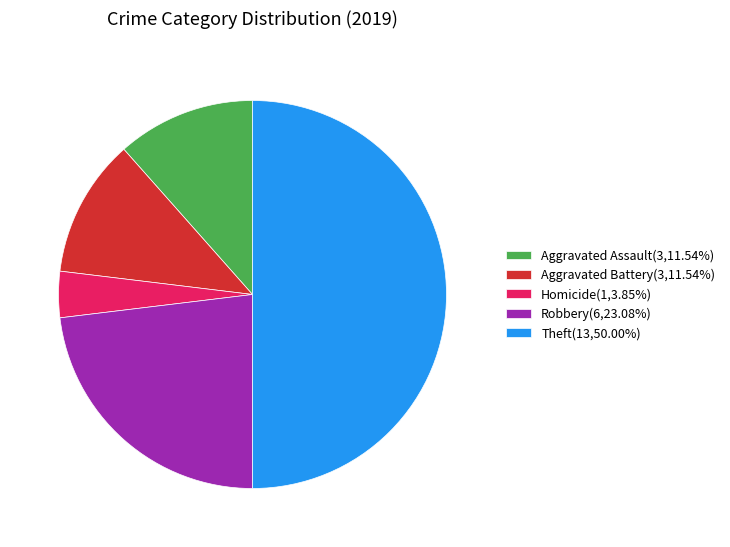

Is Homicide(1,3.85%) the majority of the pie?

No